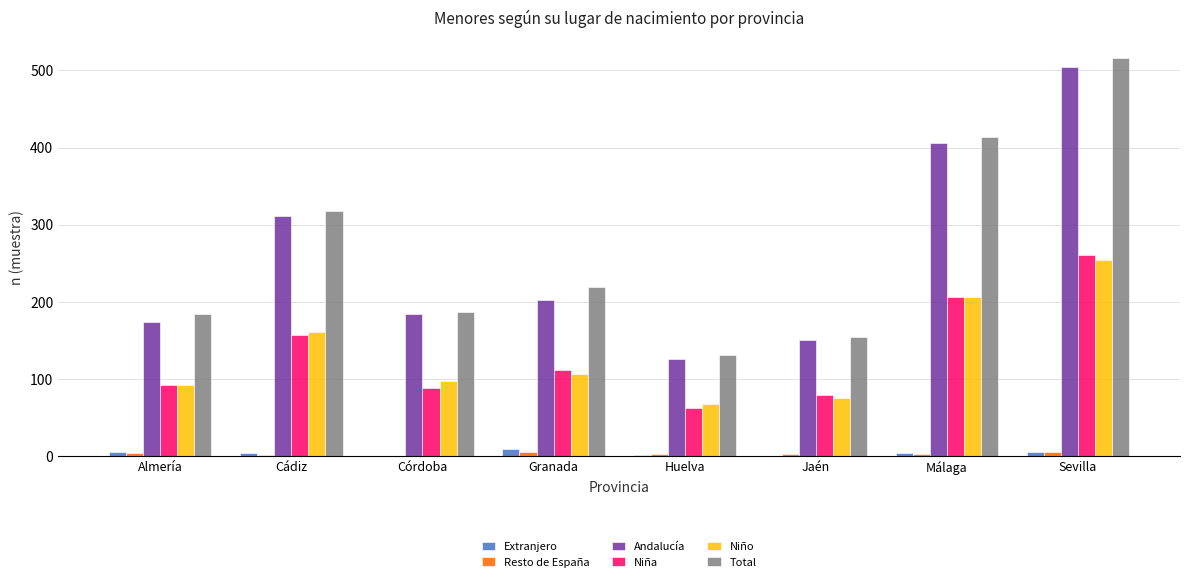

Between Cádiz and Granada, which series saw the biggest shift?

Andalucía